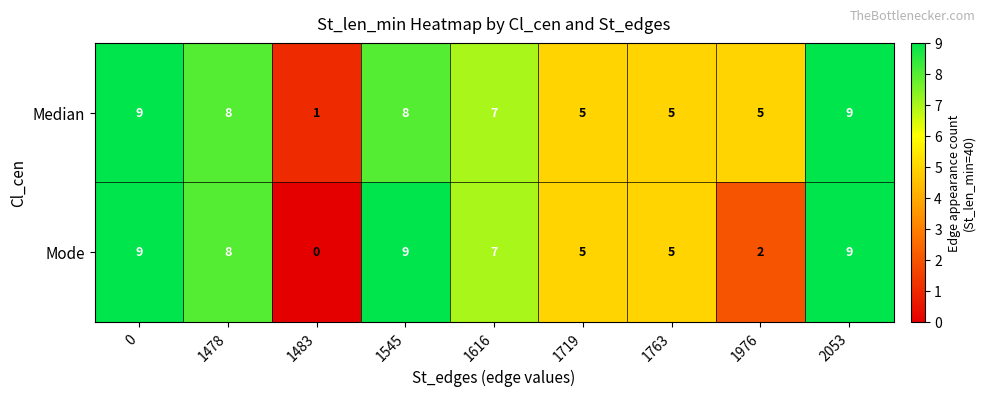

Rank the series by their average value, from highest to lowest.

Median, Mode